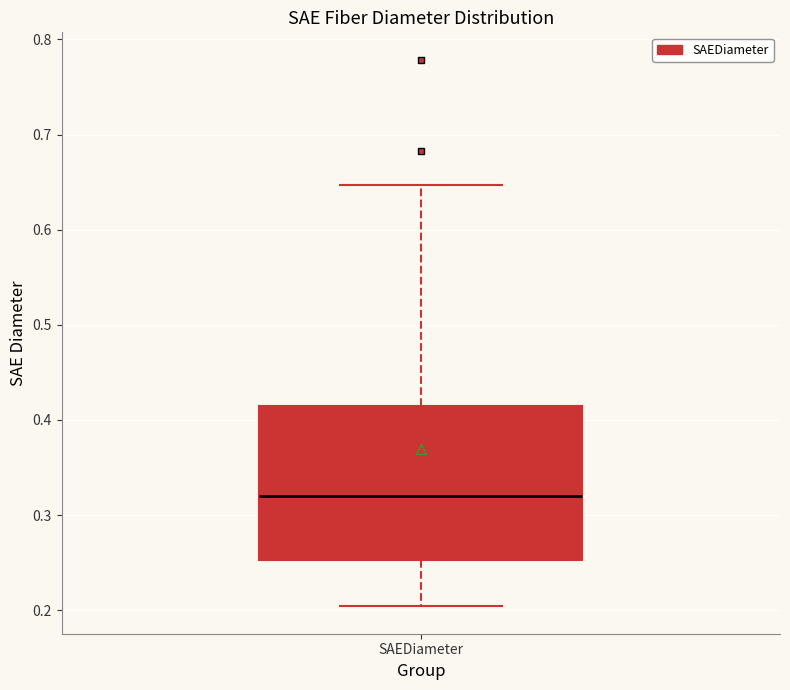

Read this box plot against the y-axis: the position of the median line, the range covered by the box, and the ends of both whiskers. The values are not printed on the chart, so give them approximately, as read against the axis.

median 0.32, box 0.25 to 0.41, whiskers 0.20 to 0.65